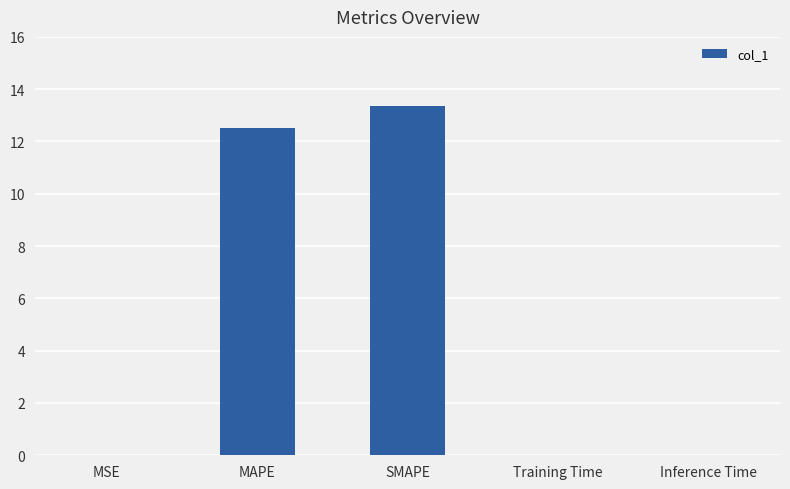

Between Training Time and SMAPE, which is larger?

SMAPE